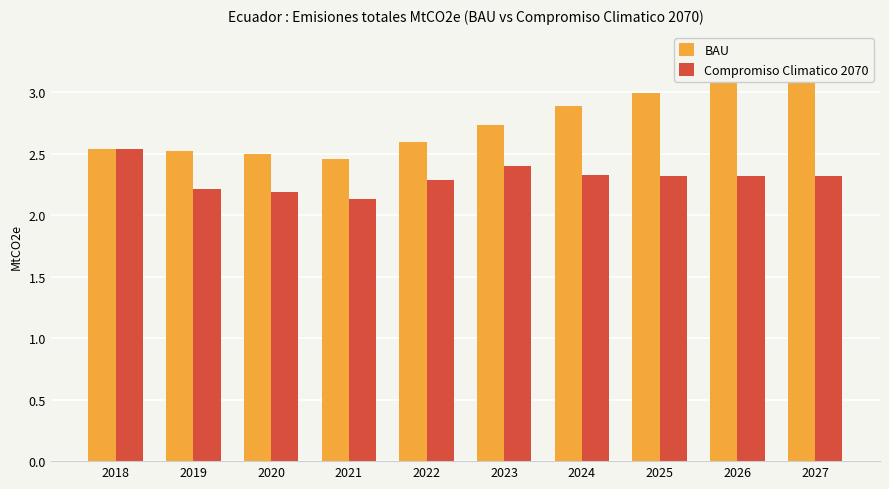

Between 2018 and 2019, which series saw the biggest shift?

Compromiso Climatico 2070